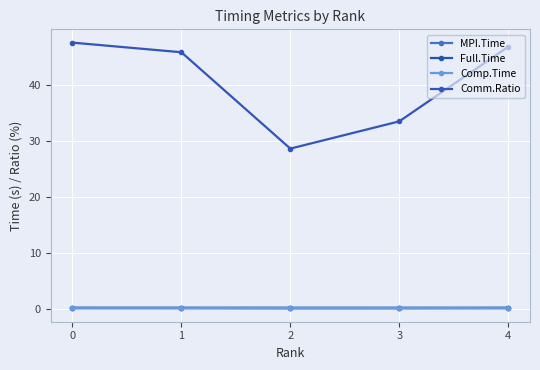

True or false: Full.Time and MPI.Time cross at least once.

False